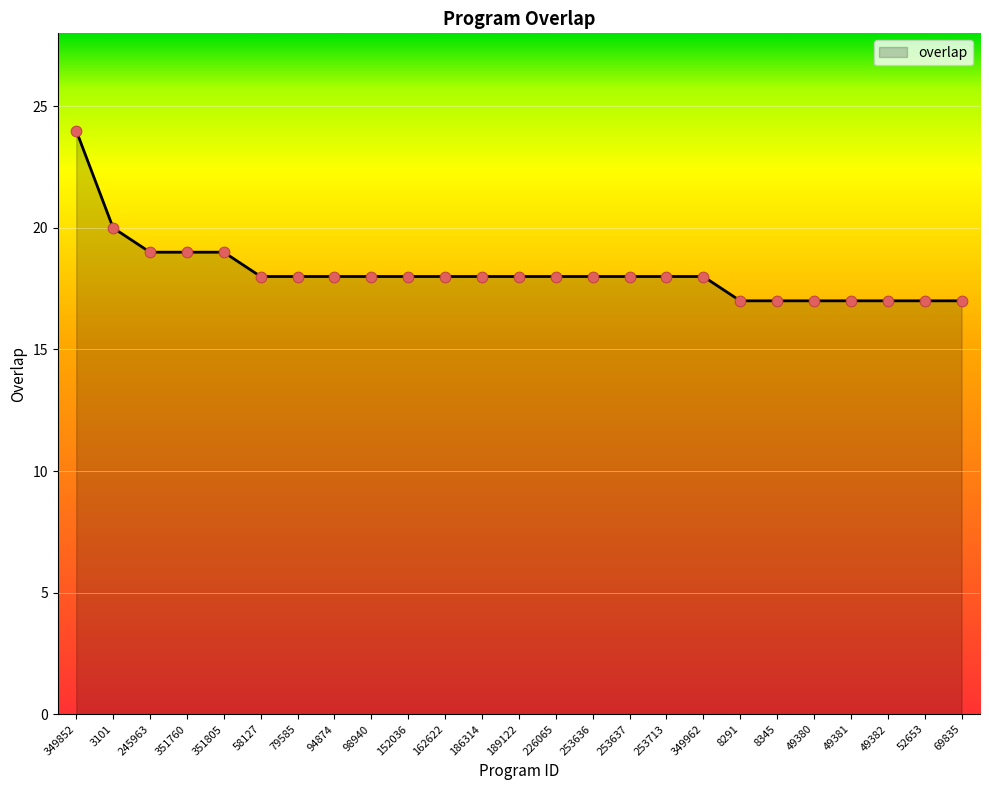

Which has a higher value, 58127 or 49381?

58127